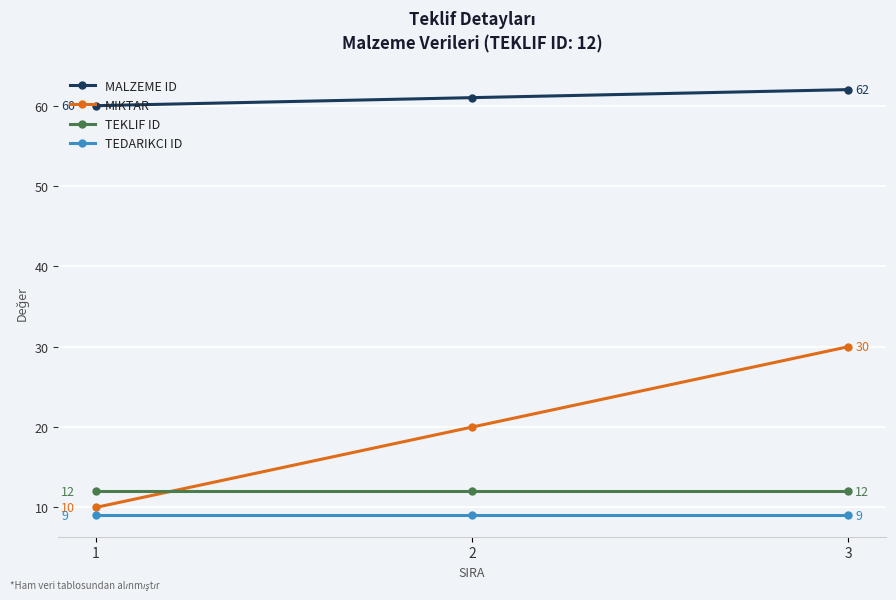

How many categories are shown in the chart?

3